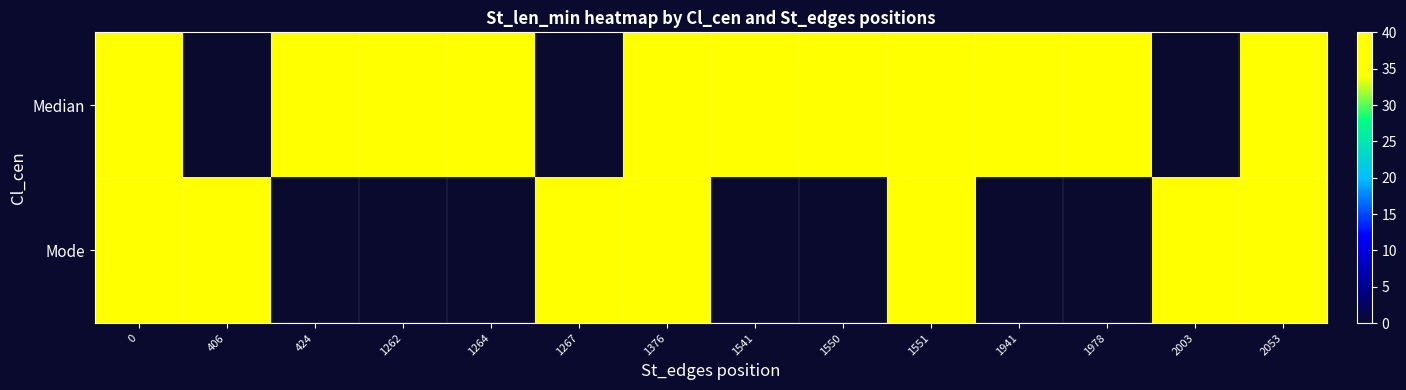

Reading left to right, what are all the values shown in this chart?

row_0: 0=40	406=0	424=40	1262=40	1264=40	1267=0	1376=40	1541=40	1550=40	1551=40	1941=40	1978=40	2003=0	2053=40
row_1: 0=40	406=40	424=0	1262=0	1264=0	1267=40	1376=40	1541=0	1550=0	1551=40	1941=0	1978=0	2003=40	2053=40